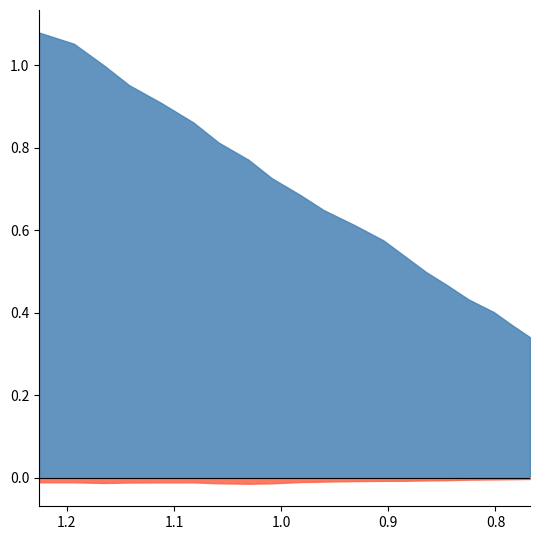

True or false: val_loss and val_acc cross at least once.

False